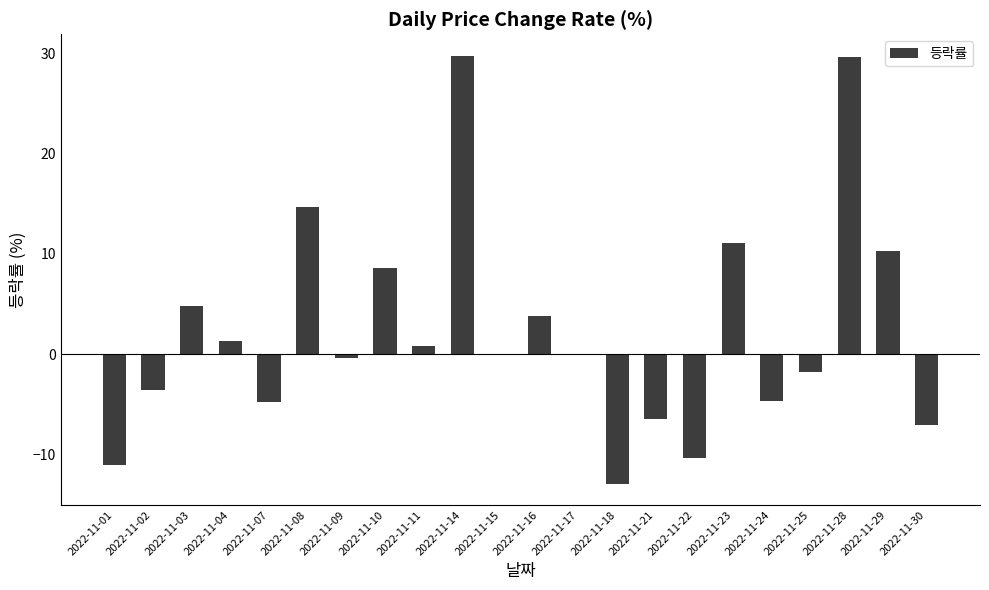

What is the greatest value displayed?

29.8